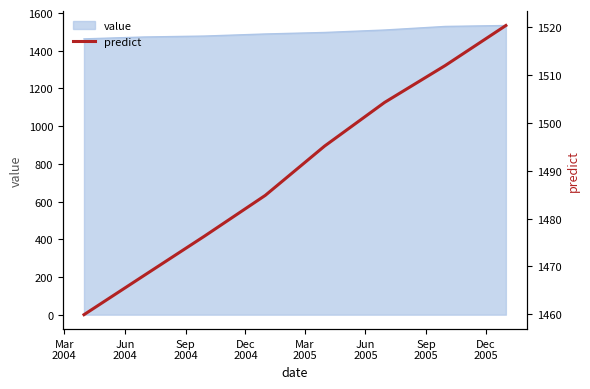

What is the minimum value for value?

1463